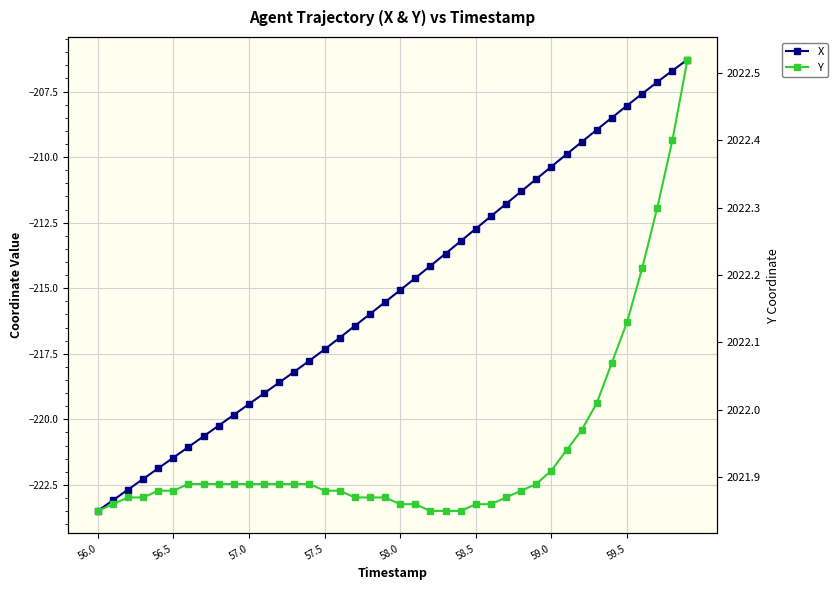

True or false: X and Y intersect in this chart.

False